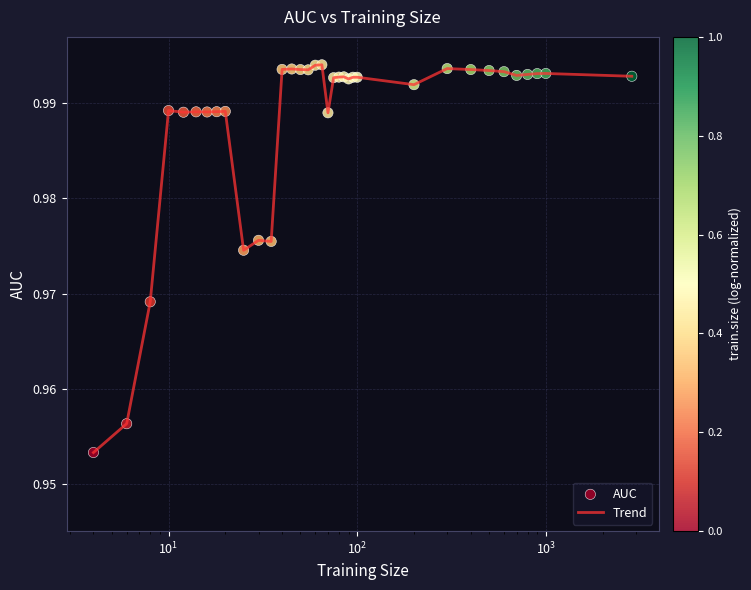

How many lines are shown in the chart?

1